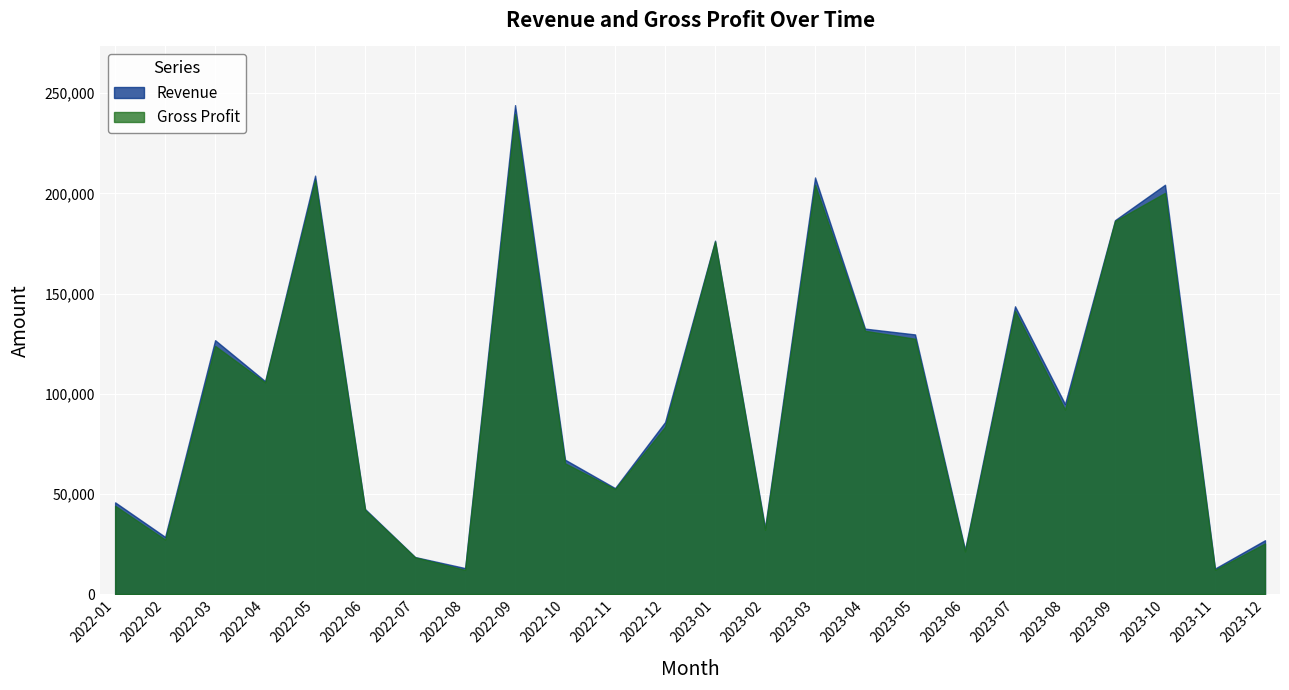

How many interior local valleys does the Gross Profit series have?

8